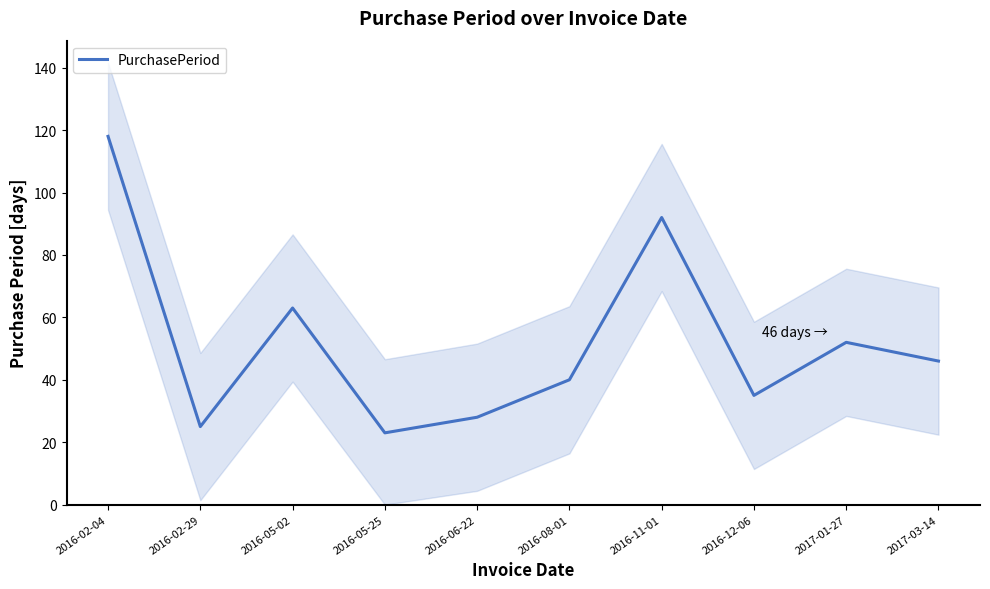

Reading left to right, transcribe all the data shown in this chart.

118	25	63	23	28	40	92	35	52	46